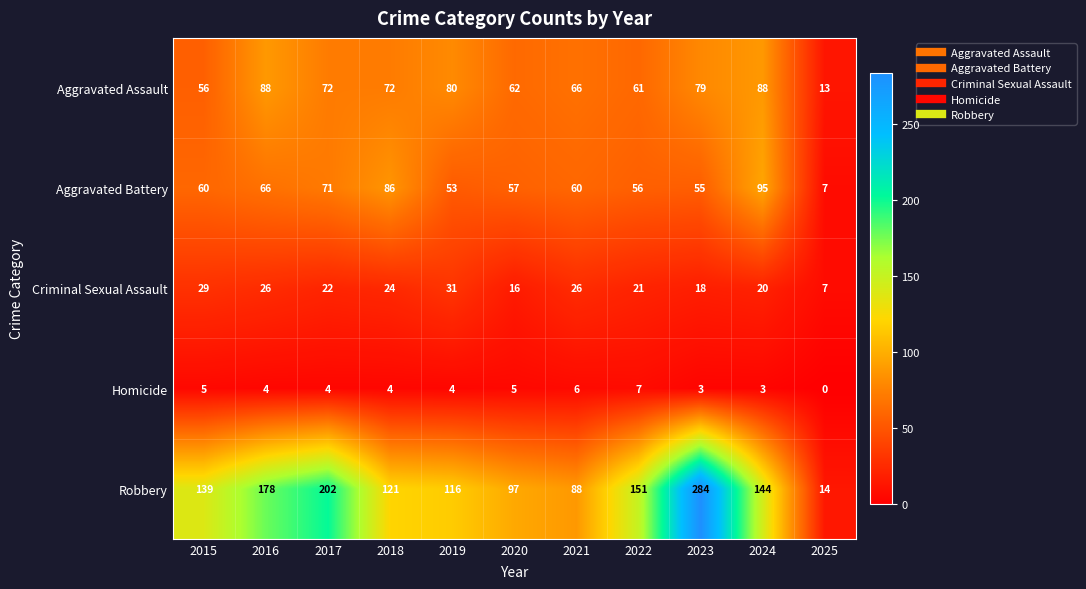

True or false: Robbery has a value of 97 at 2020.

True